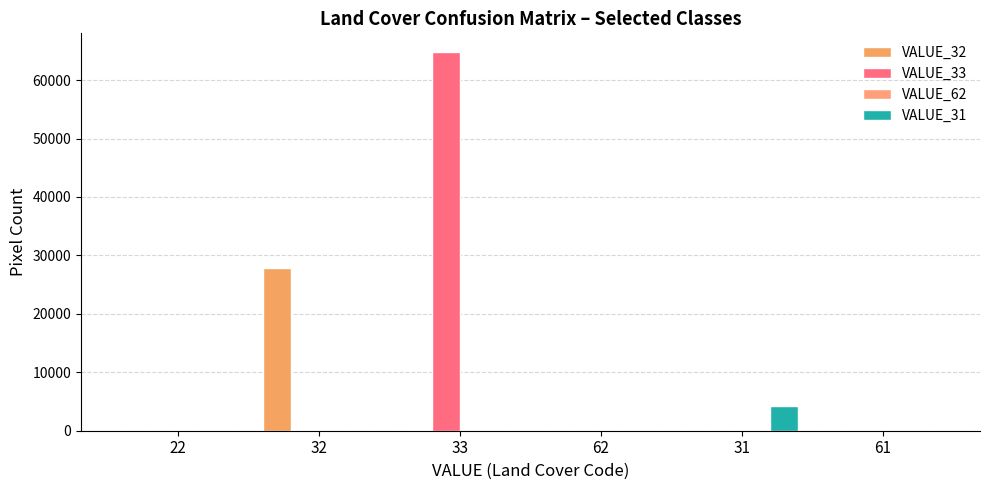

Count the number of data series in this chart.

4